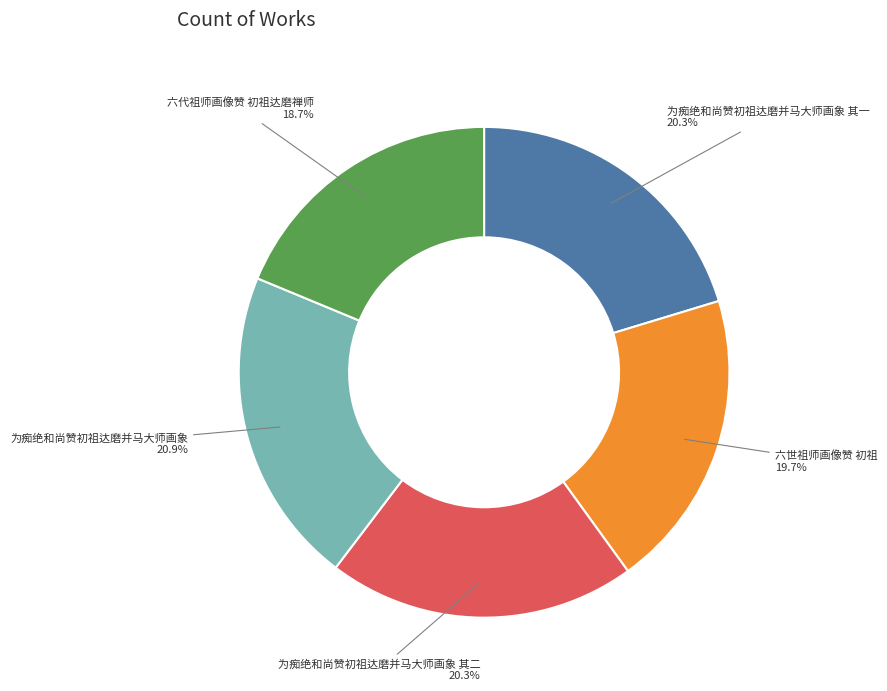

Does 六代祖师画像赞 初祖达磨禅师 represent more than half of the total?

No